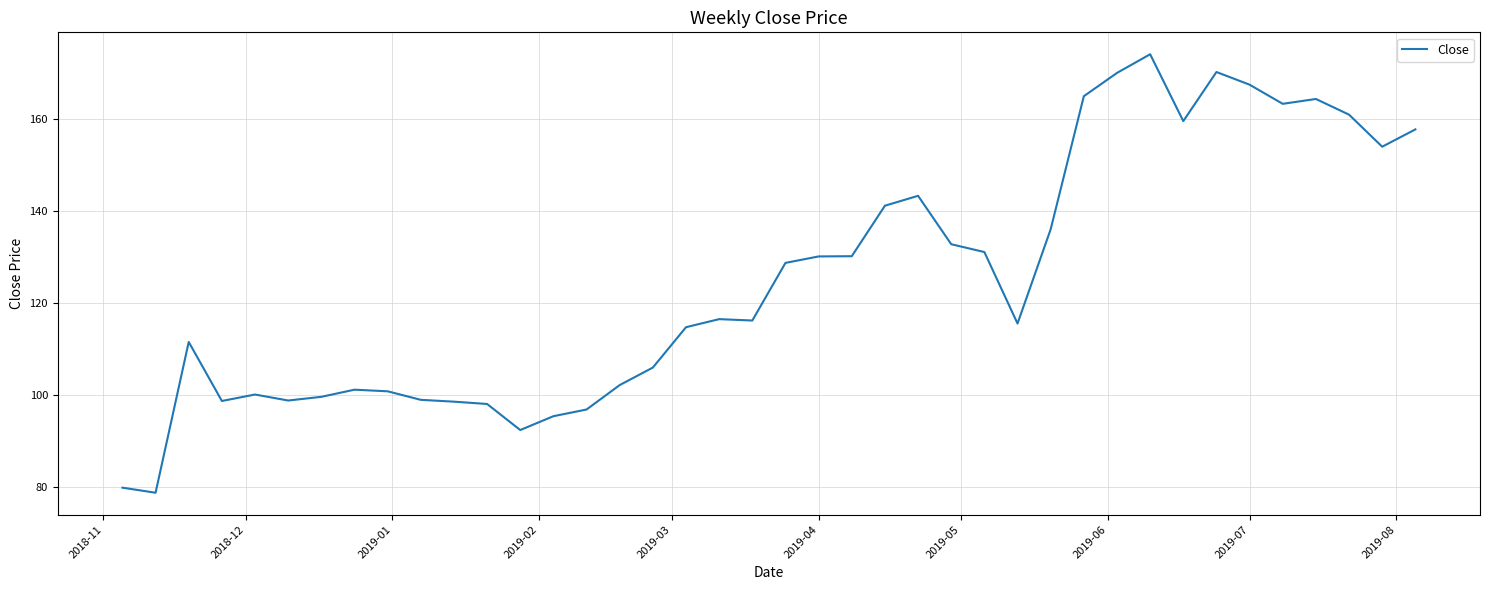

What is the maximum value shown in the chart?

173.9